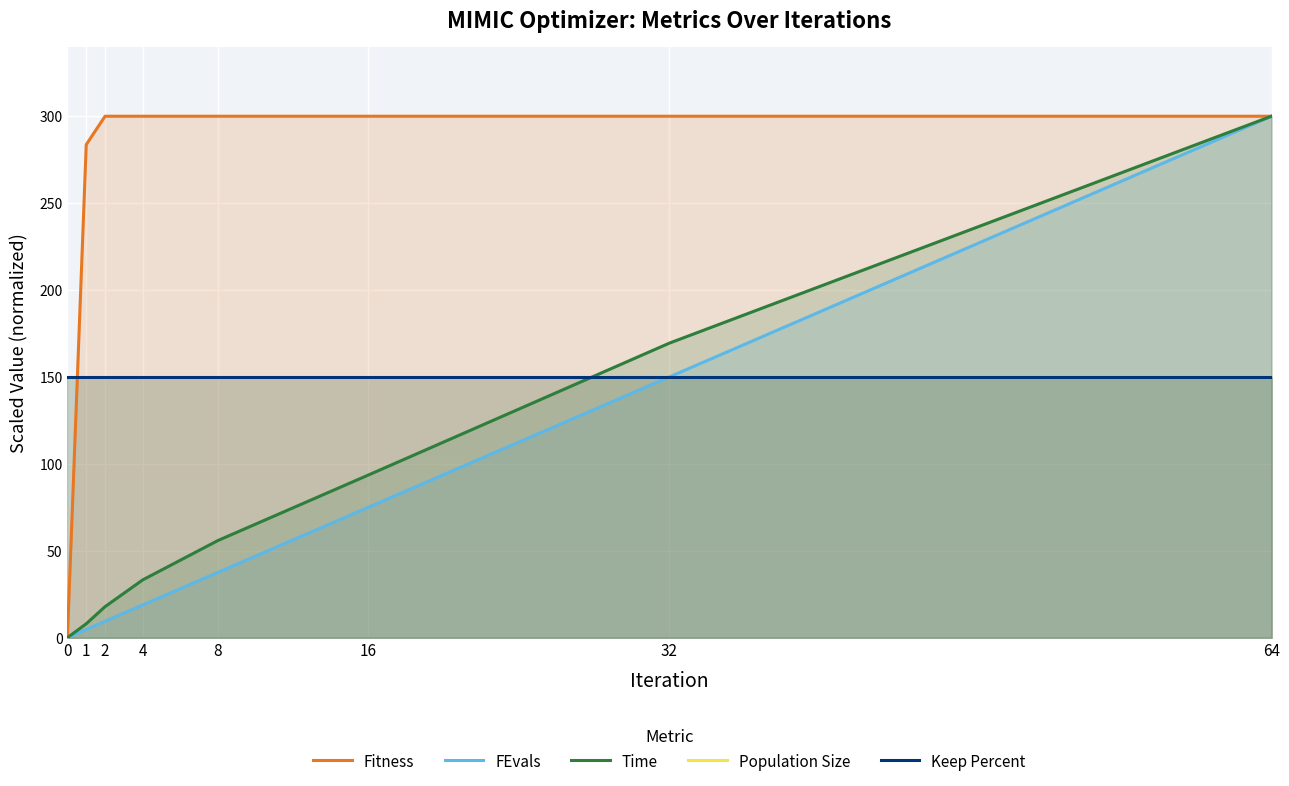

What is the difference between the second highest and second lowest values in the FEvals series?

145.3